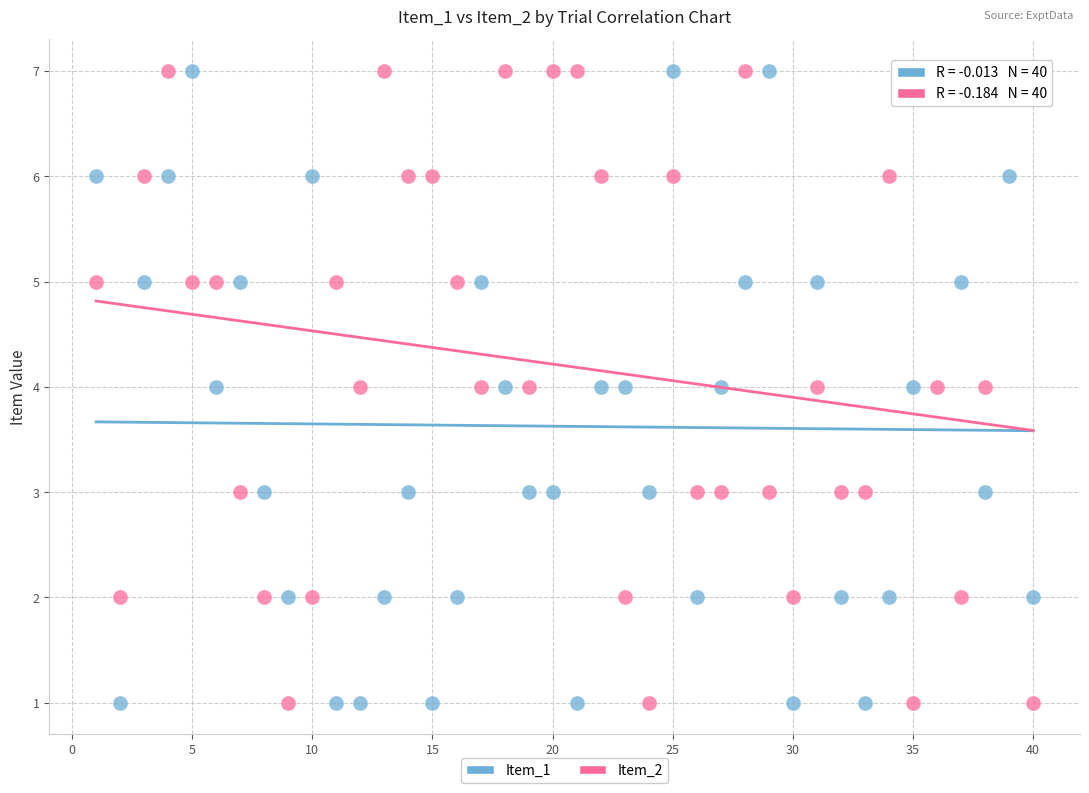

What is the X range (max minus min) for the scatter plot?

39